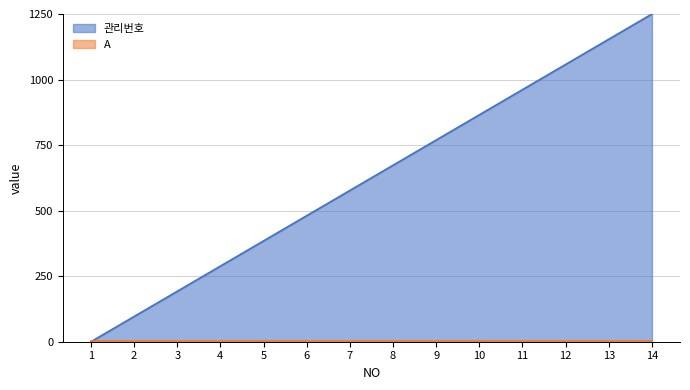

What is the change in value from 2 to 4?

+192.3